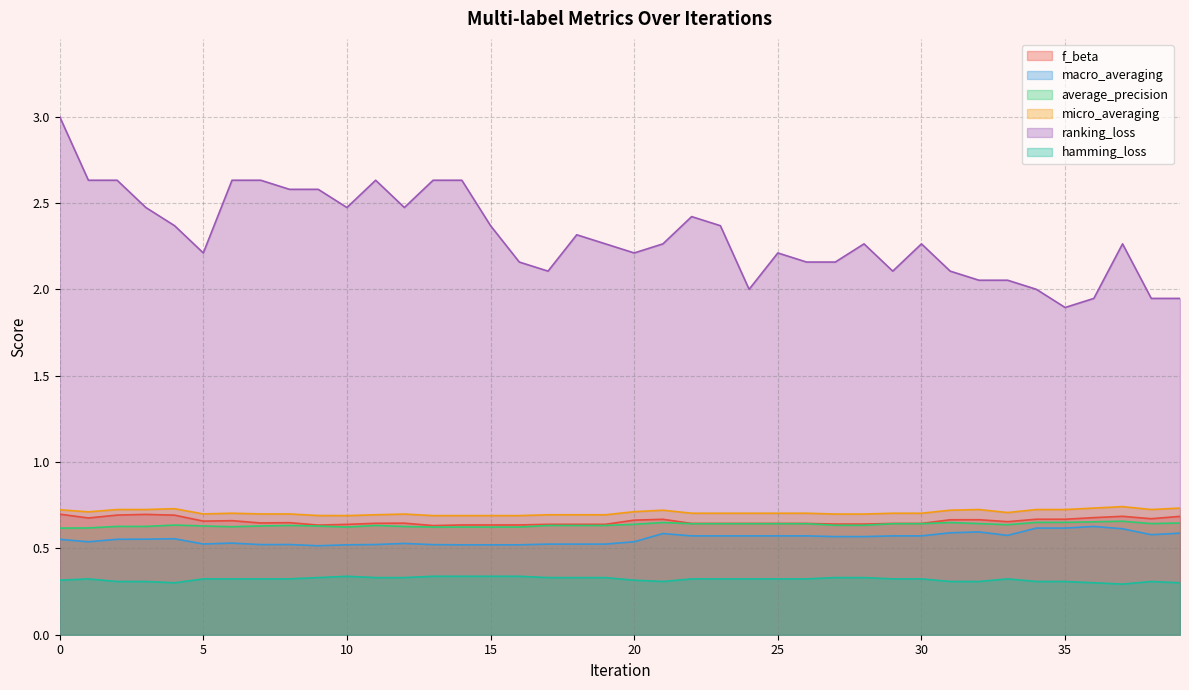

What is the greatest value displayed?

3.0